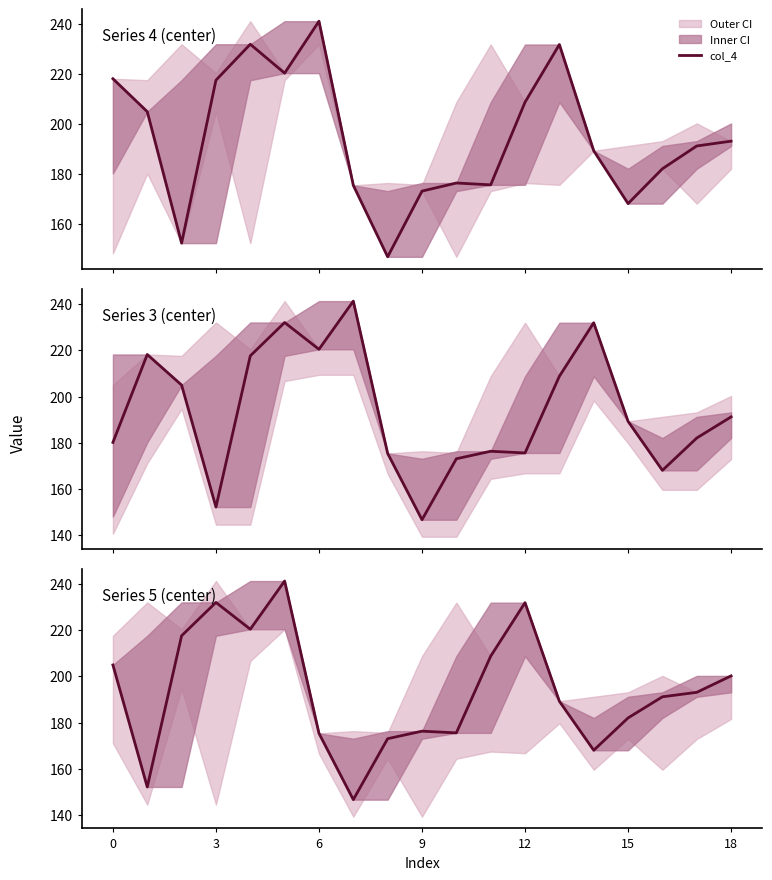

What is the highest value of the col_5 series?

241.2